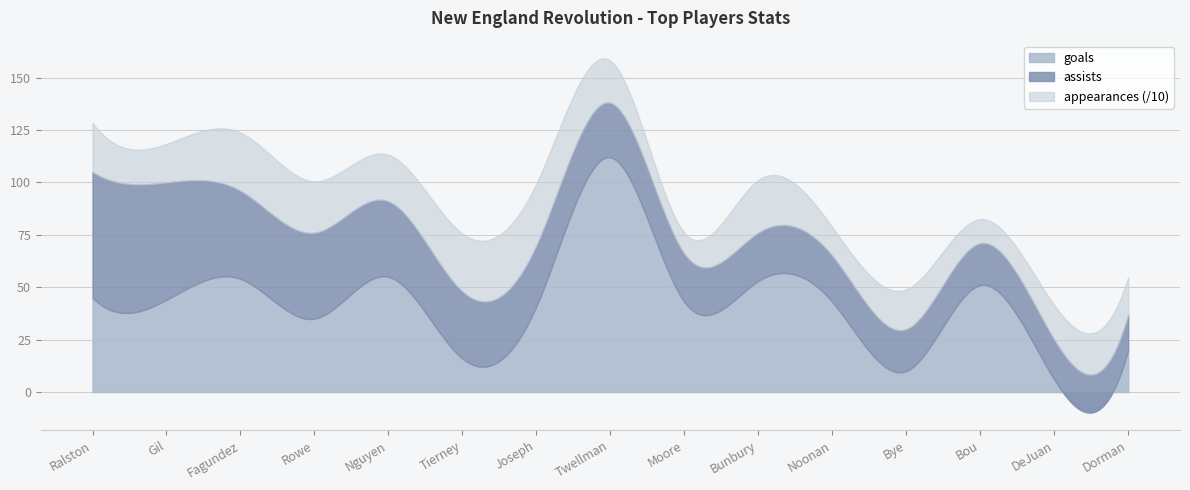

True or false: goals has more than 0 points higher than both neighbors.

True